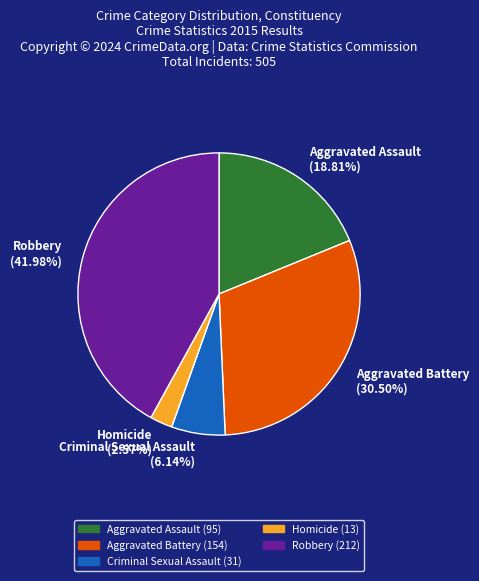

Rank the categories by value from lowest to highest.

Homicide, Criminal Sexual Assault, Aggravated Assault, Aggravated Battery, Robbery